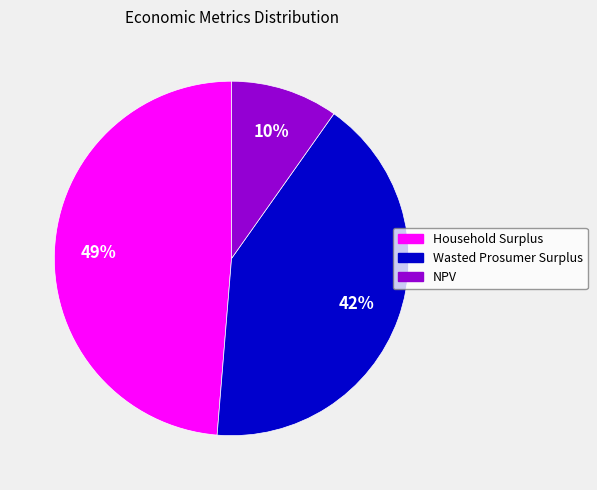

True or false: Household Surplus accounts for 49% of the total.

True